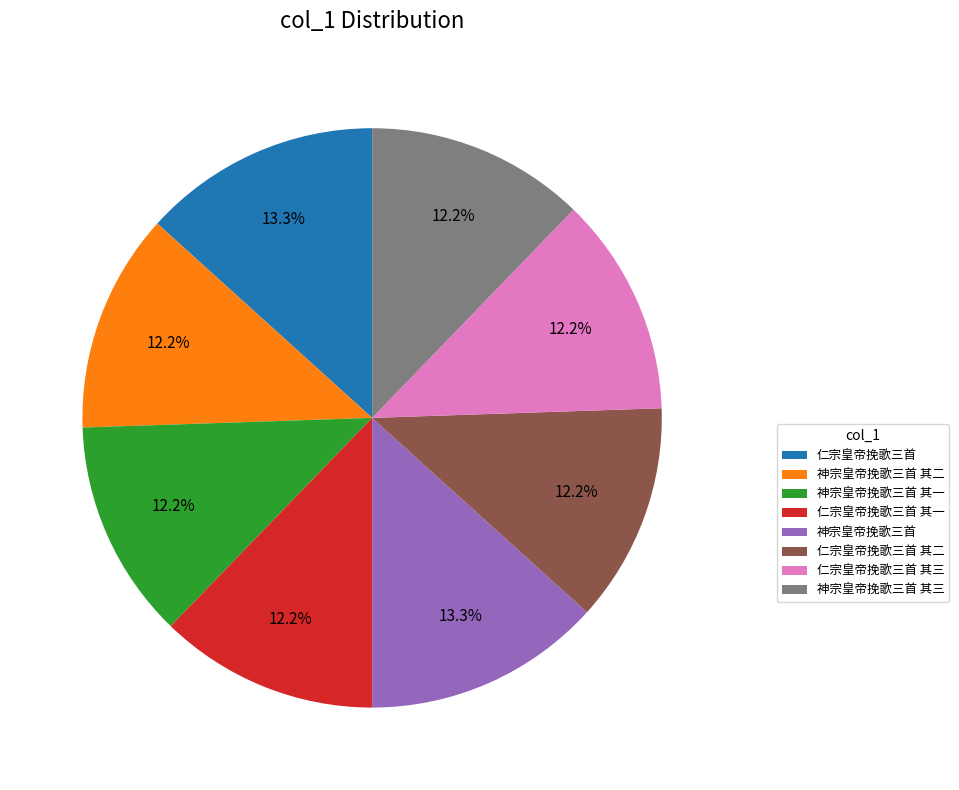

True or false: 神宗皇帝挽歌三首 其三 accounts for 19% of the total.

False